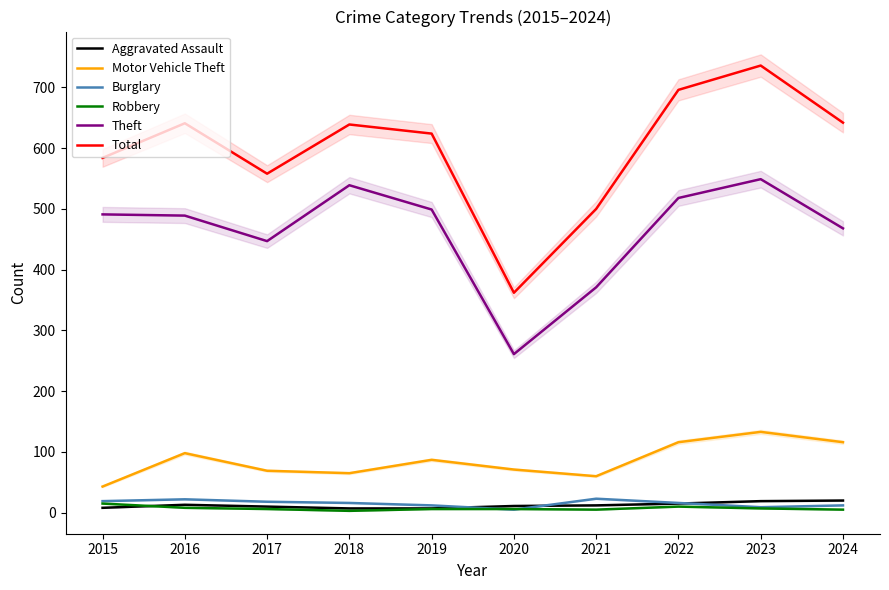

How many interior local peaks does the Theft series have?

2